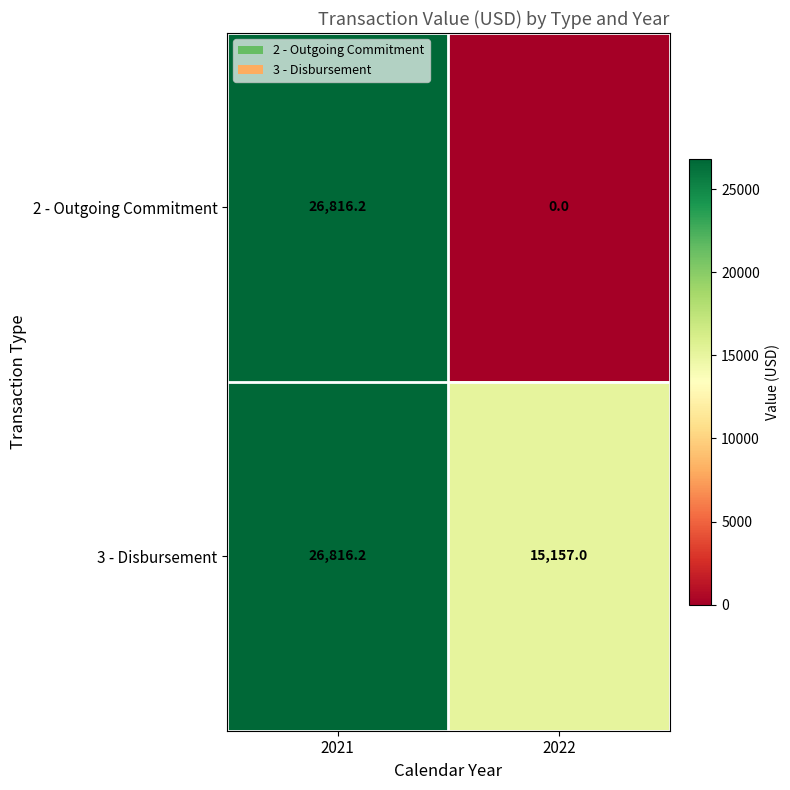

At how many categories does at least one series exceed 26048?

1